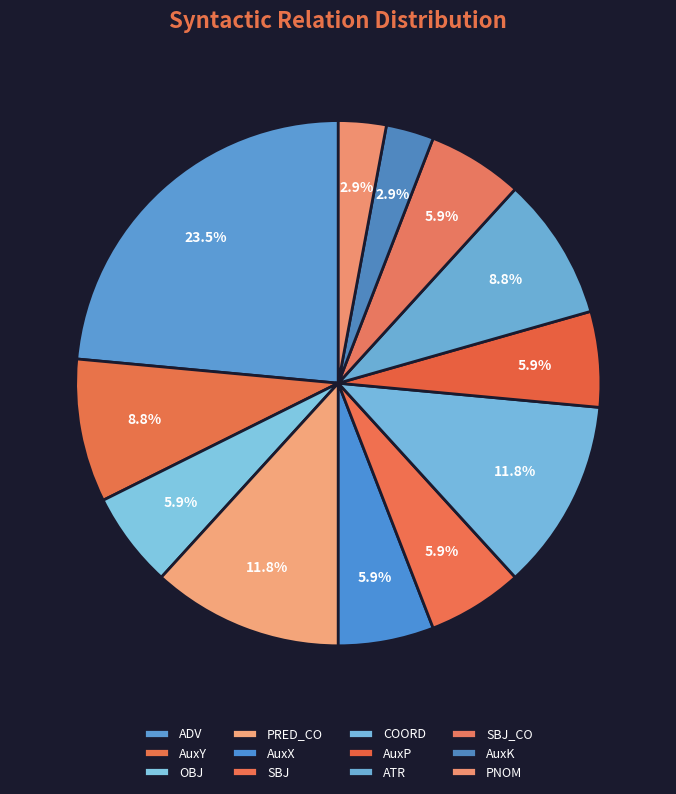

To the nearest percent, what is the difference between the largest and smallest slice percentages?

21%